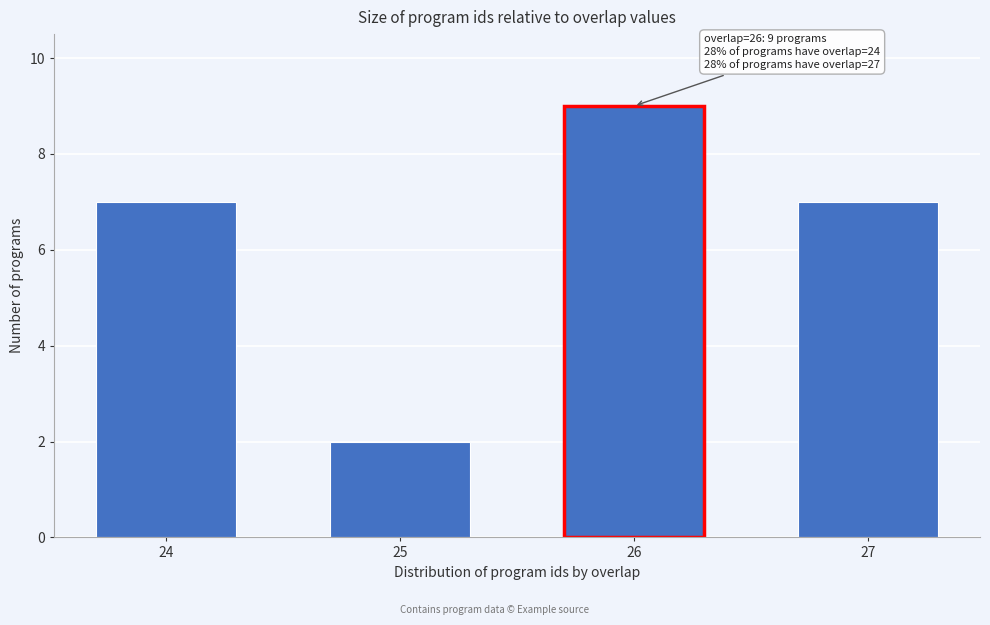

Reading right to left, list all the values displayed in this chart.

7	9	2	7